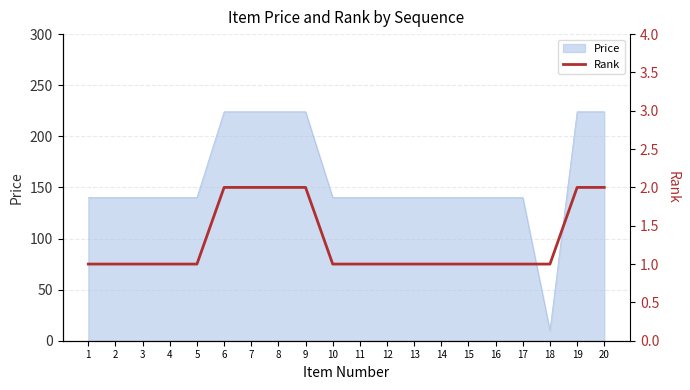

List the labels in order of value, largest first.

6, 7, 8, 9, 19, 20, 1, 2, 3, 4, 5, 10, 11, 12, 13, 14, 15, 16, 17, 18